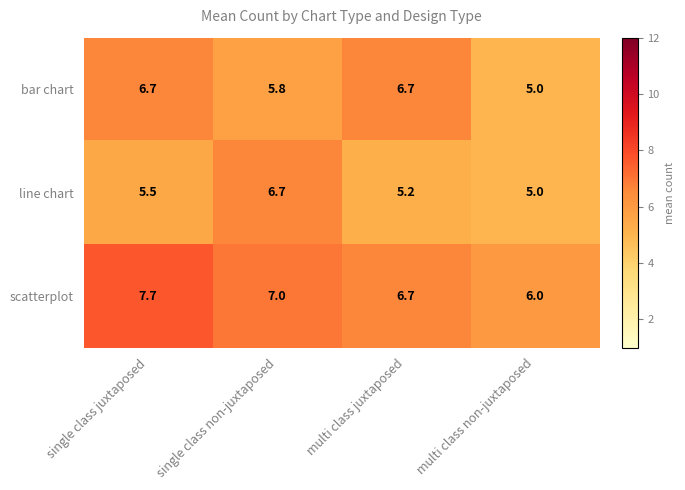

What is the difference between the bar chart values at single class non-juxtaposed and multi class juxtaposed?

0.9